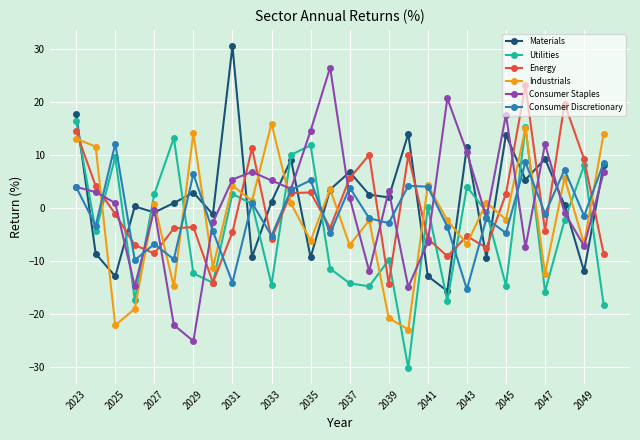

How many times do Industrials and Energy cross each other?

15